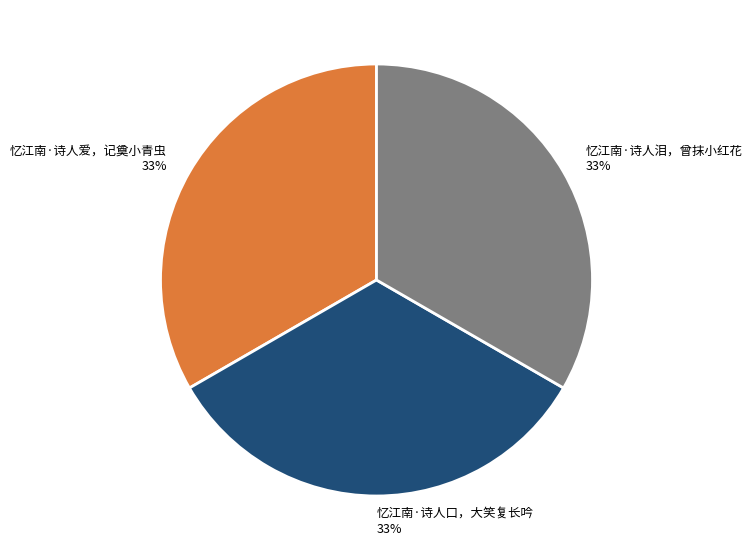

Is there any slice that represents more than half of the pie?

No